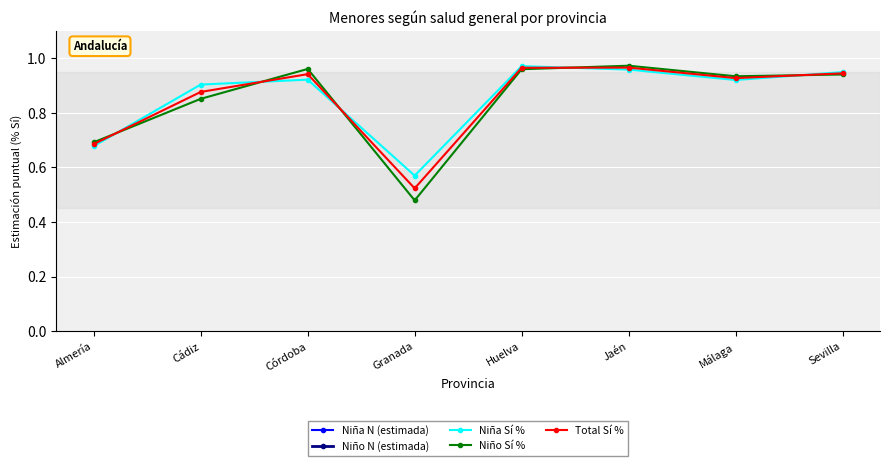

The Niña Sí % series shows 0.4 at Cádiz. True or false?

False